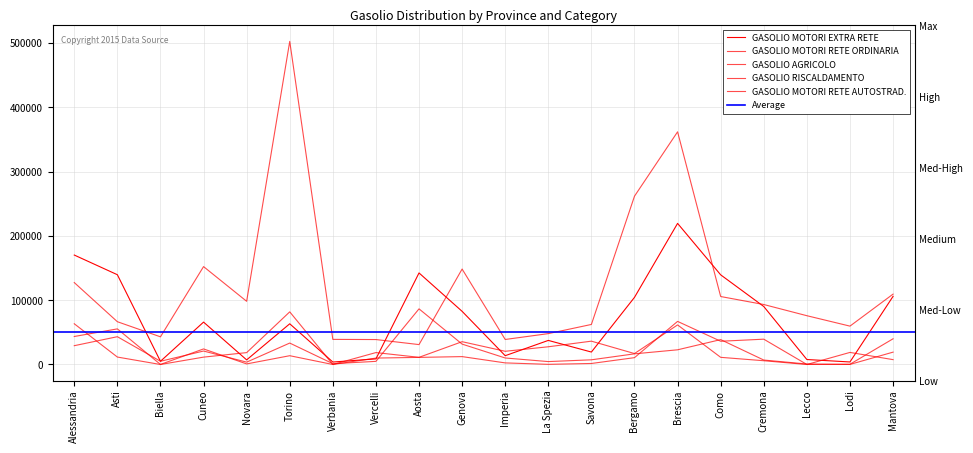

What is the label of the 11th point from the right?

Genova